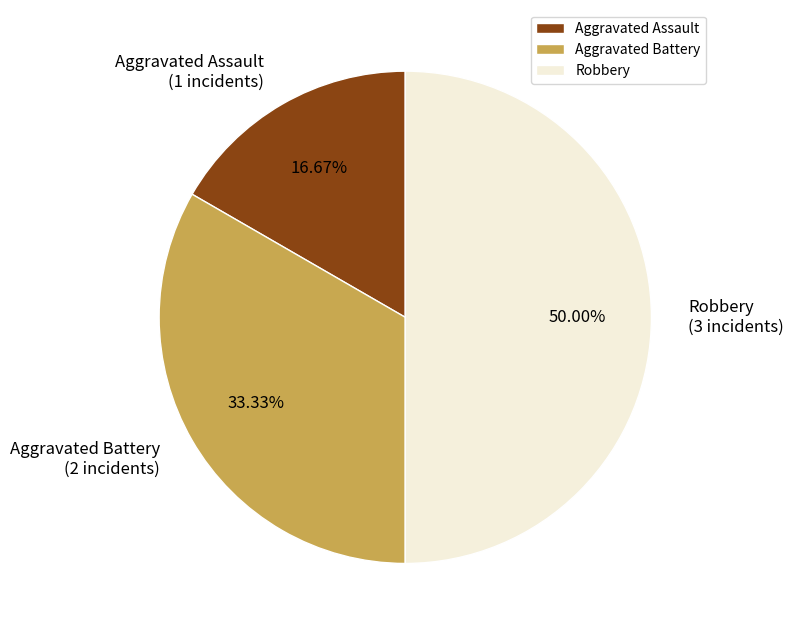

Is it true that Aggravated Battery is 40% of the pie?

False